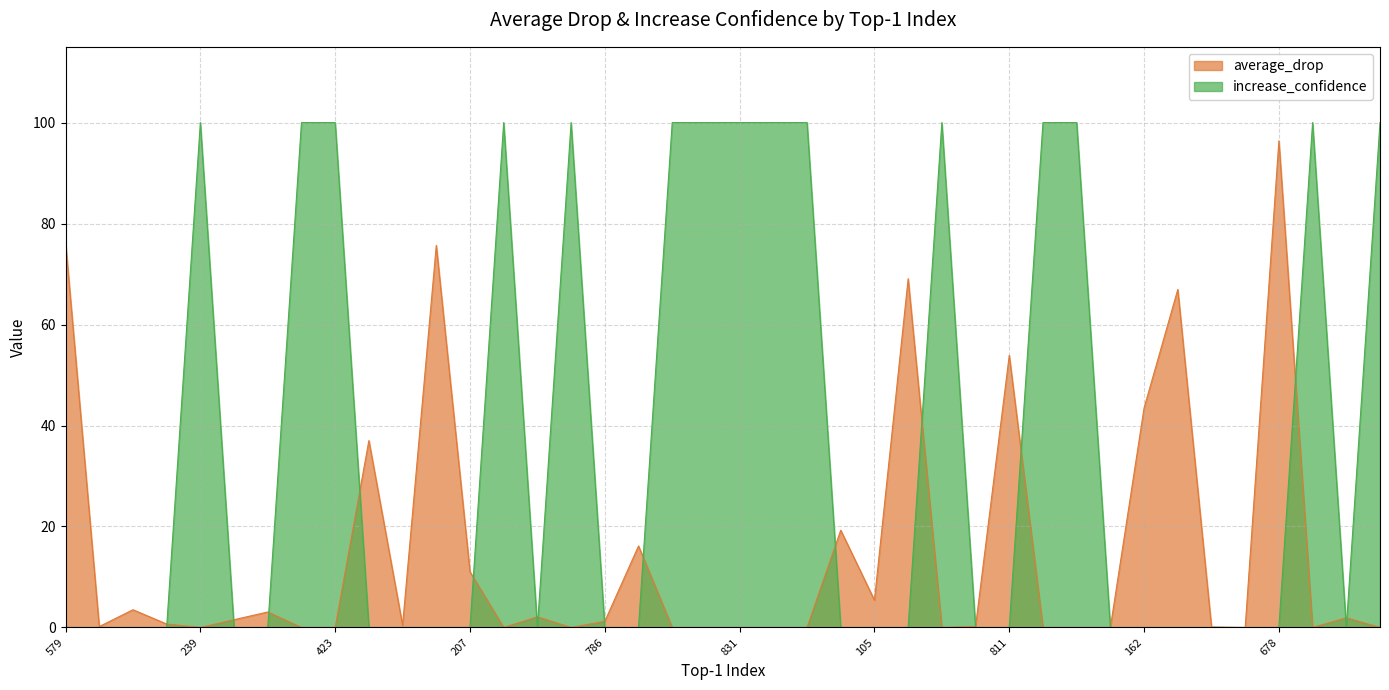

What is the highest value of the average_drop series?

96.4